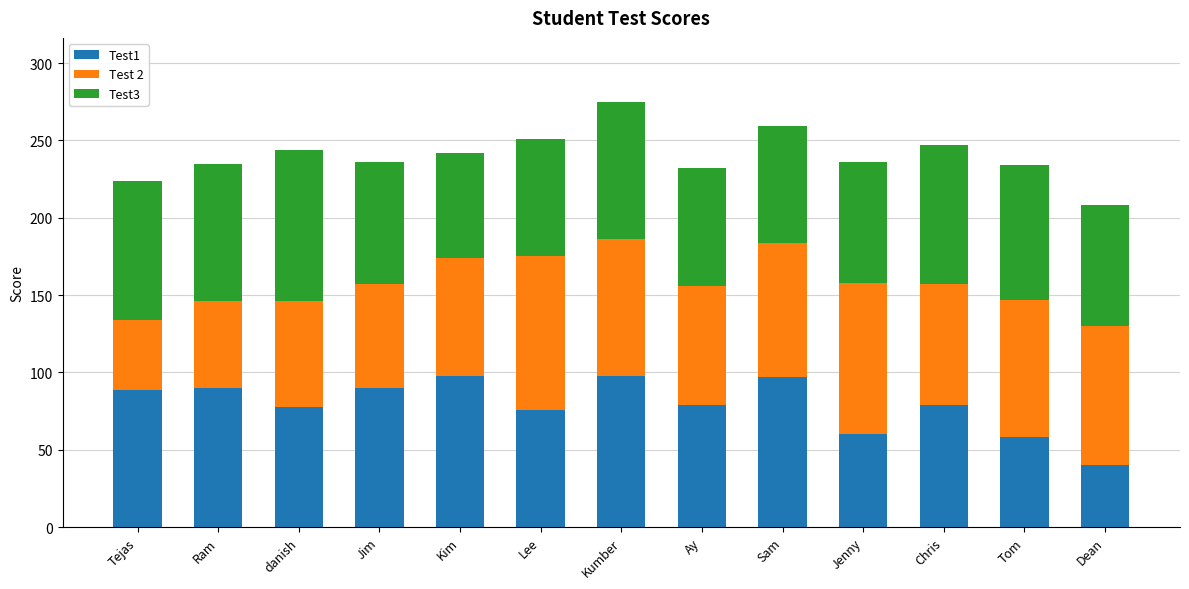

What is the average value of the Test1 series?

79